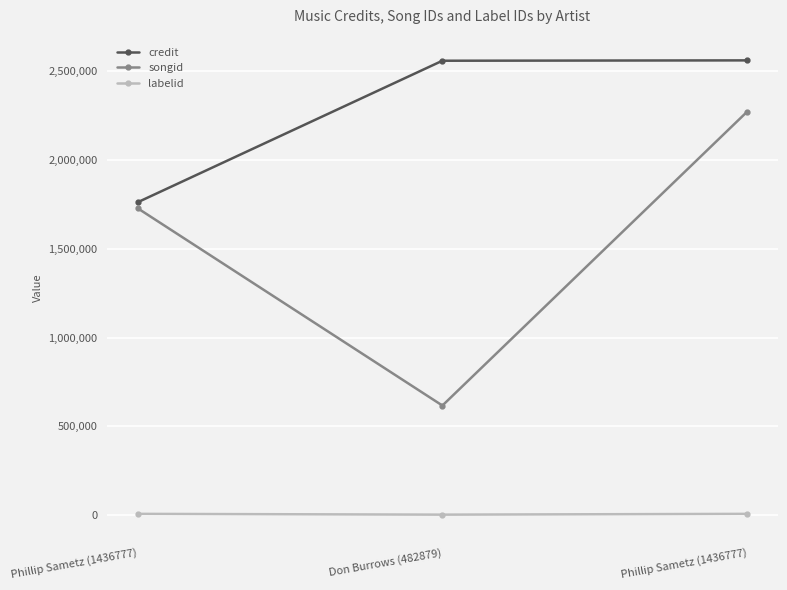

What is the difference between the maximum and minimum values in the credit series?

799227